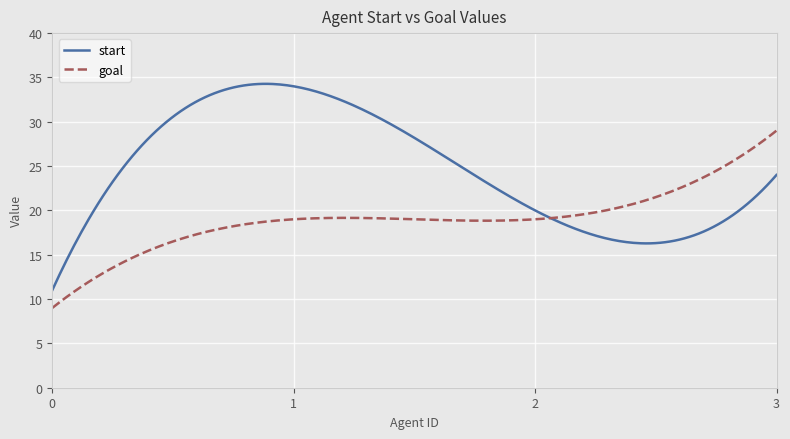

Which series has the largest total across all categories?

start